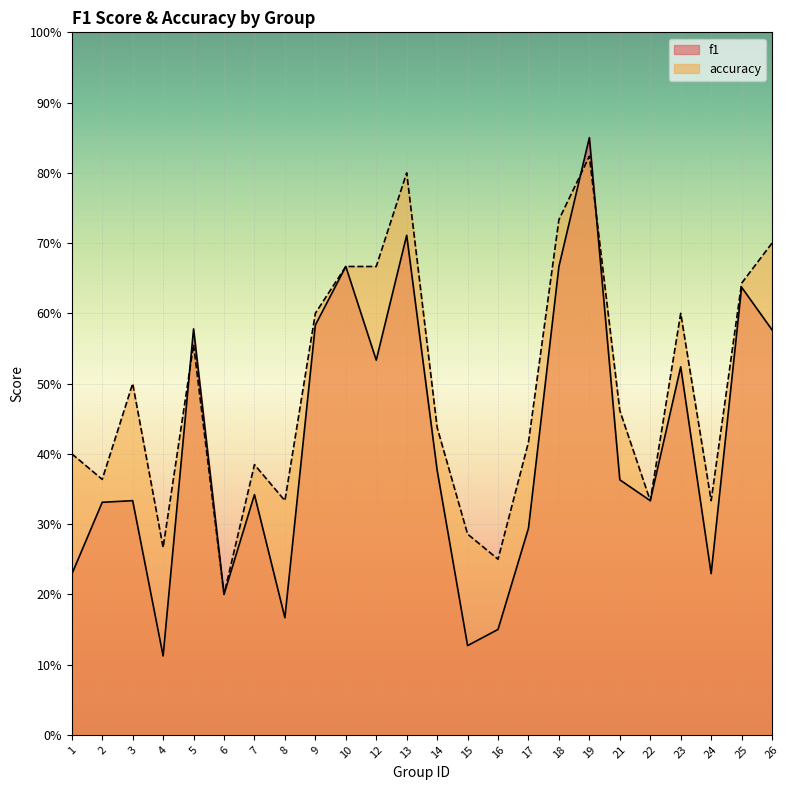

How many interior local valleys does the accuracy series have?

7